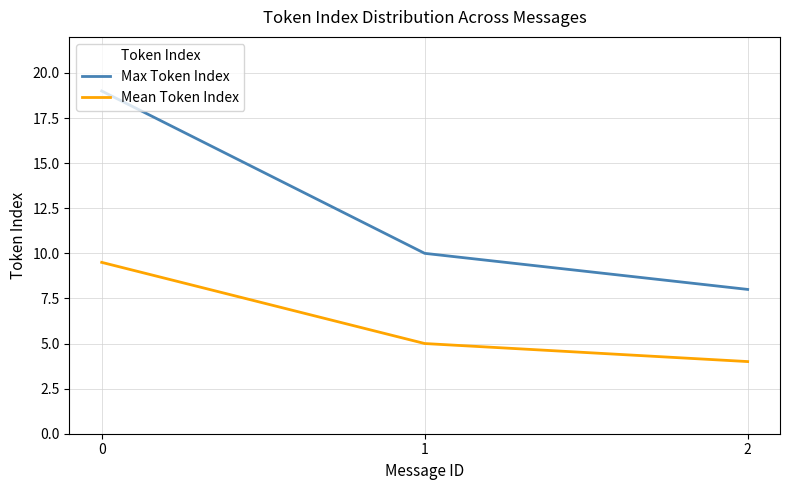

What are all the series names shown in the legend?

Max Token Index, Mean Token Index